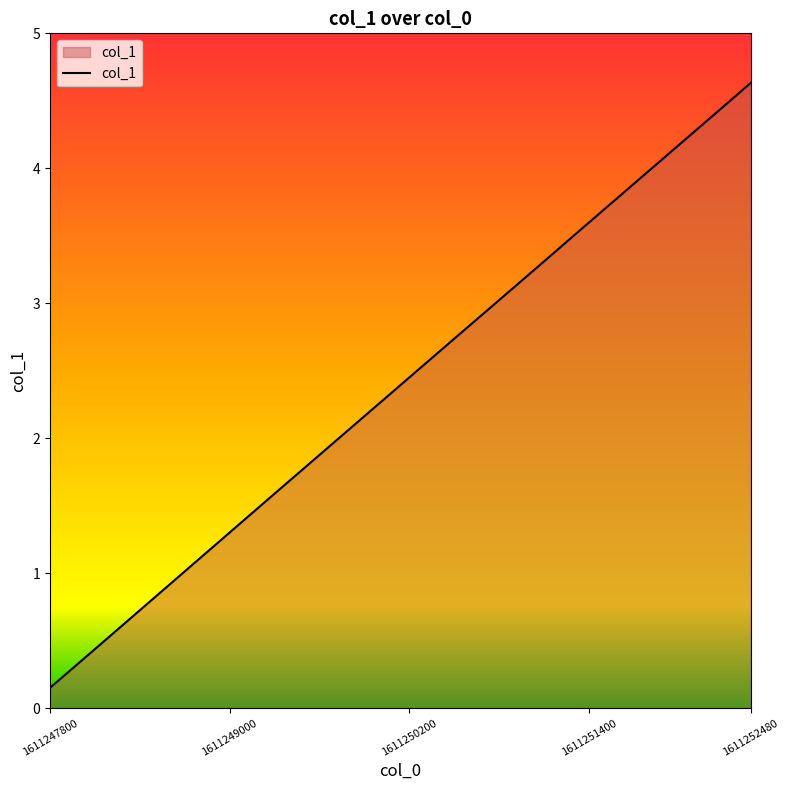

What is the difference between the maximum and minimum values?

4.5